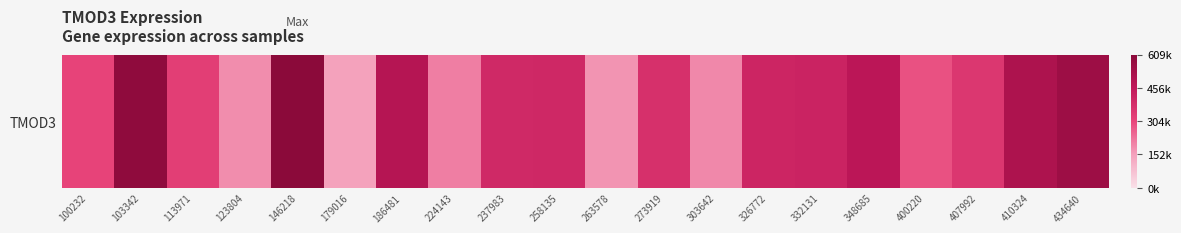

What is the average value?

369794